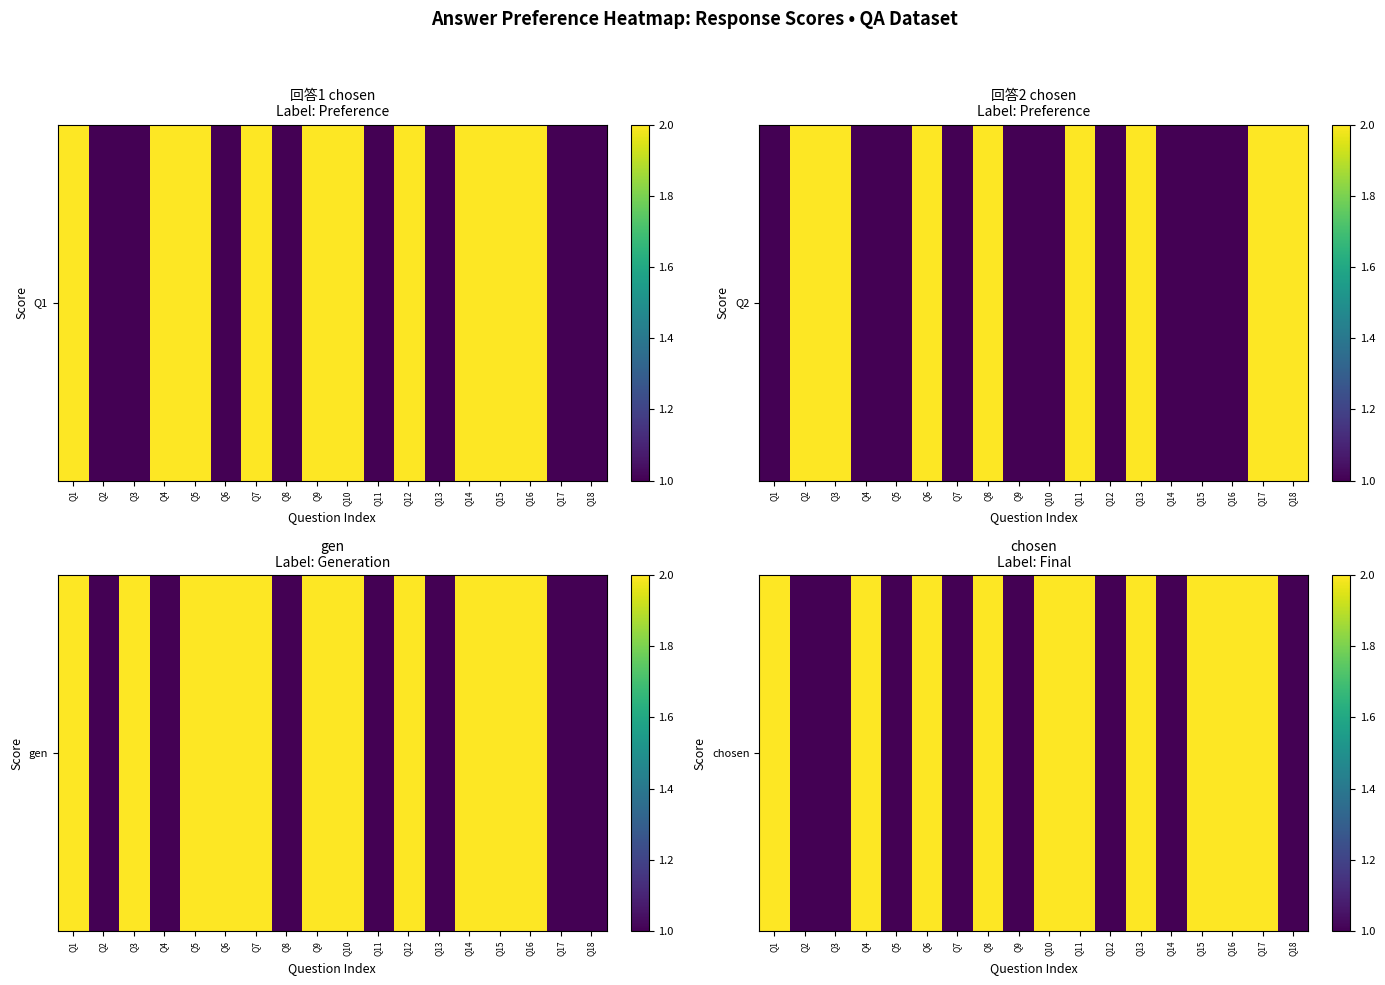

Which category has the highest value across all series?

Q1